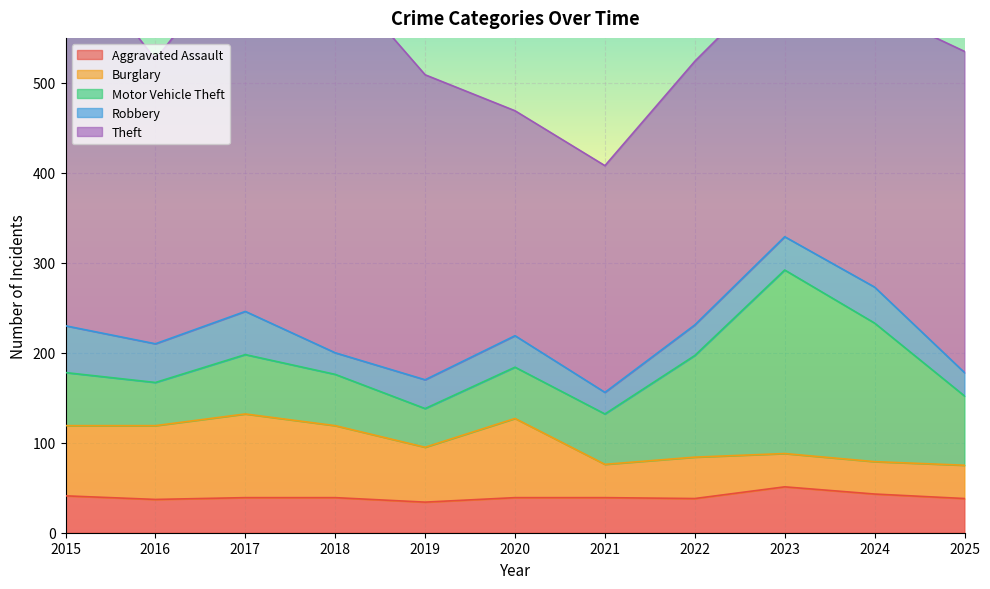

Where is Robbery nearest to the value 38?

2023